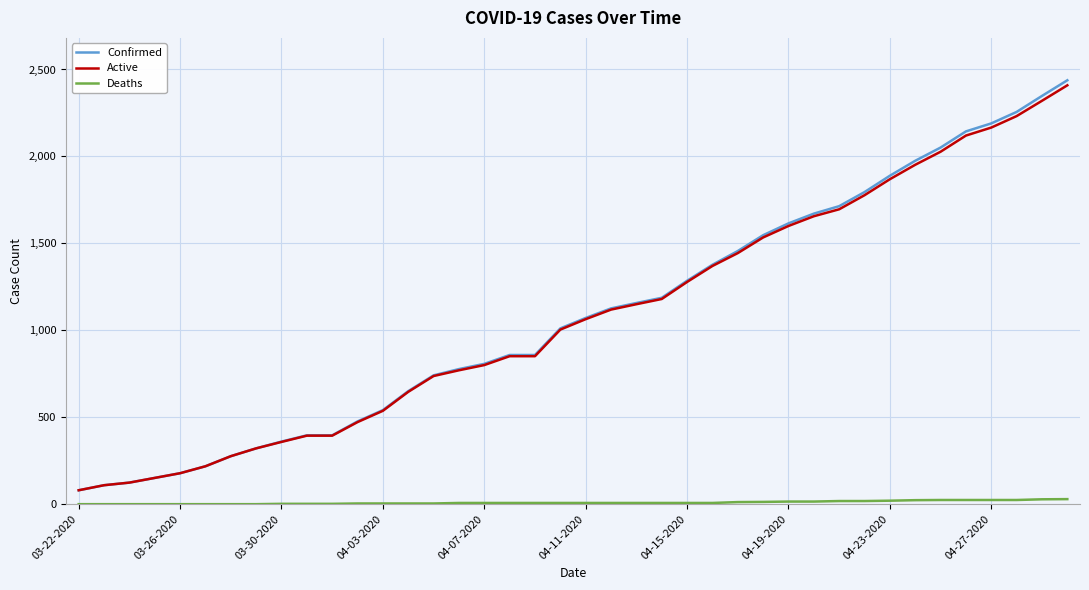

What is the greatest value displayed?

2438